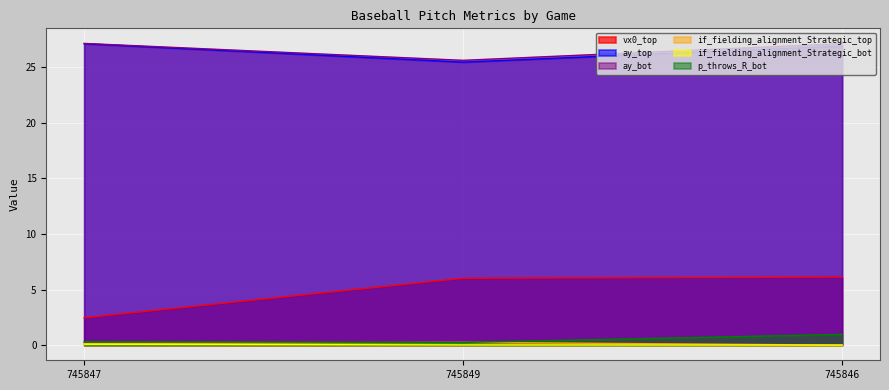

List the series in order of their peak value, highest first.

ay_bot, ay_top, vx0_top, p_throws_R_bot, if_fielding_alignment_Strategic_top, if_fielding_alignment_Strategic_bot